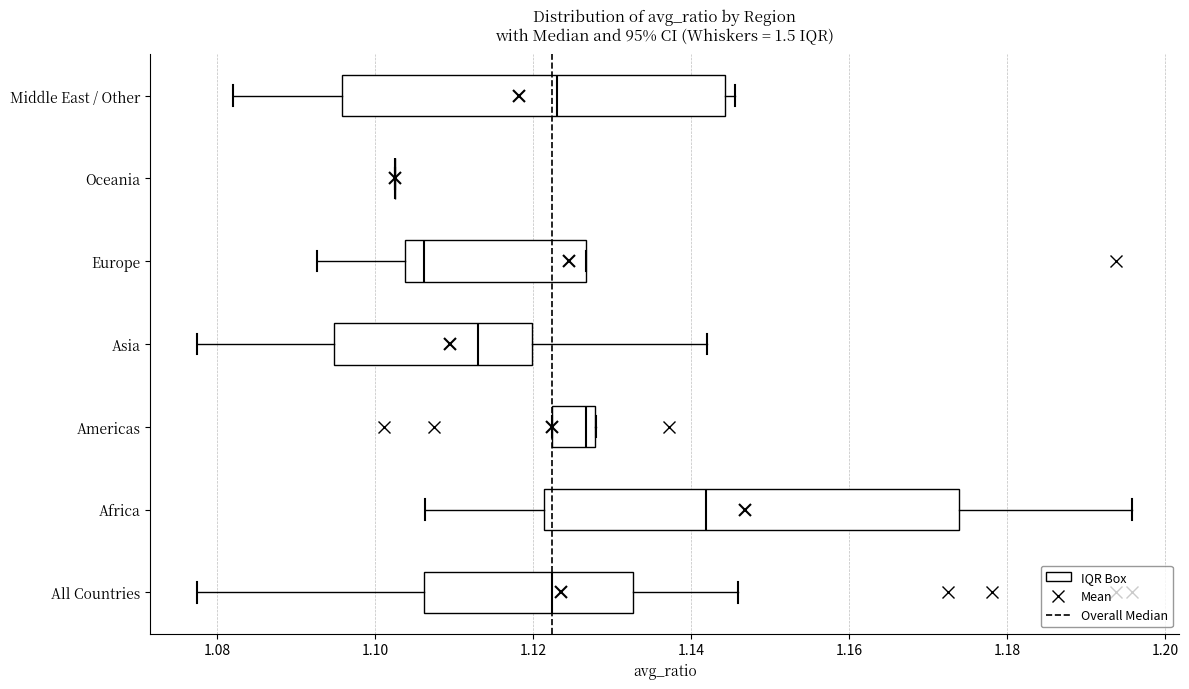

Reading bottom to top, transcribe this box plot: for each box, give where its median line is, the range the box spans, and where its two whiskers end, as read against the x-axis. The values are not printed on the chart, so give them approximately, as read against the axis.

All Countries: median 1.122, box 1.106 to 1.132, whiskers 1.078 to 1.146
Africa: median 1.142, box 1.122 to 1.174, whiskers 1.106 to 1.196
Americas: median 1.126, box 1.122 to 1.128, whiskers 1.122 to 1.128
Asia: median 1.112, box 1.094 to 1.120, whiskers 1.078 to 1.142
Europe: median 1.106, box 1.104 to 1.126, whiskers 1.092 to 1.126
Oceania: box collapsed to a line at 1.102, whiskers 1.102 to 1.102
Middle East / Other: median 1.124, box 1.096 to 1.144, whiskers 1.082 to 1.146